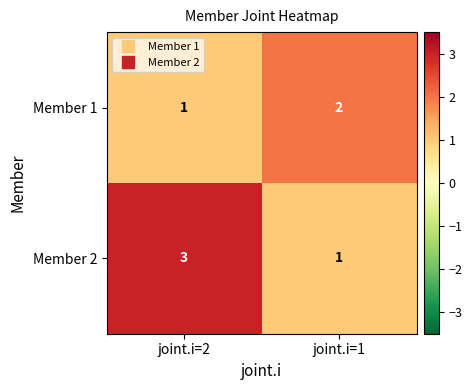

What is the sum of the Member 2 values at joint.i=1 and joint.i=2?

4